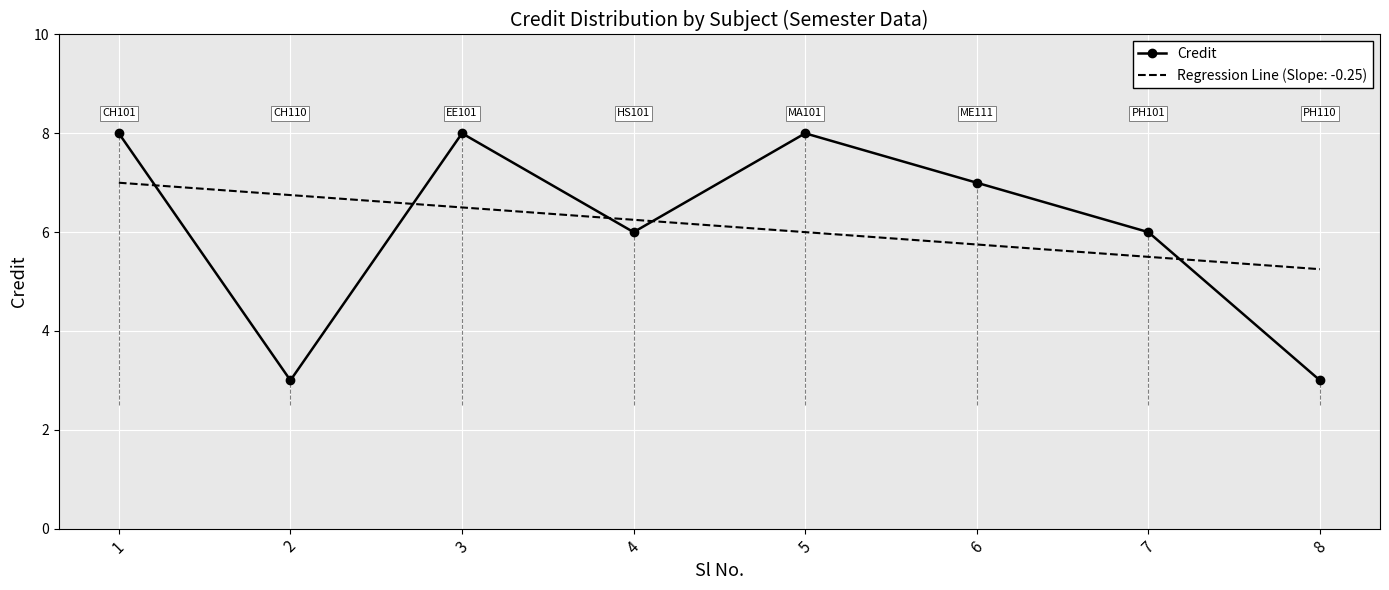

True or false: Regression Line (Slope: -0.25) and Credit intersect in this chart.

True